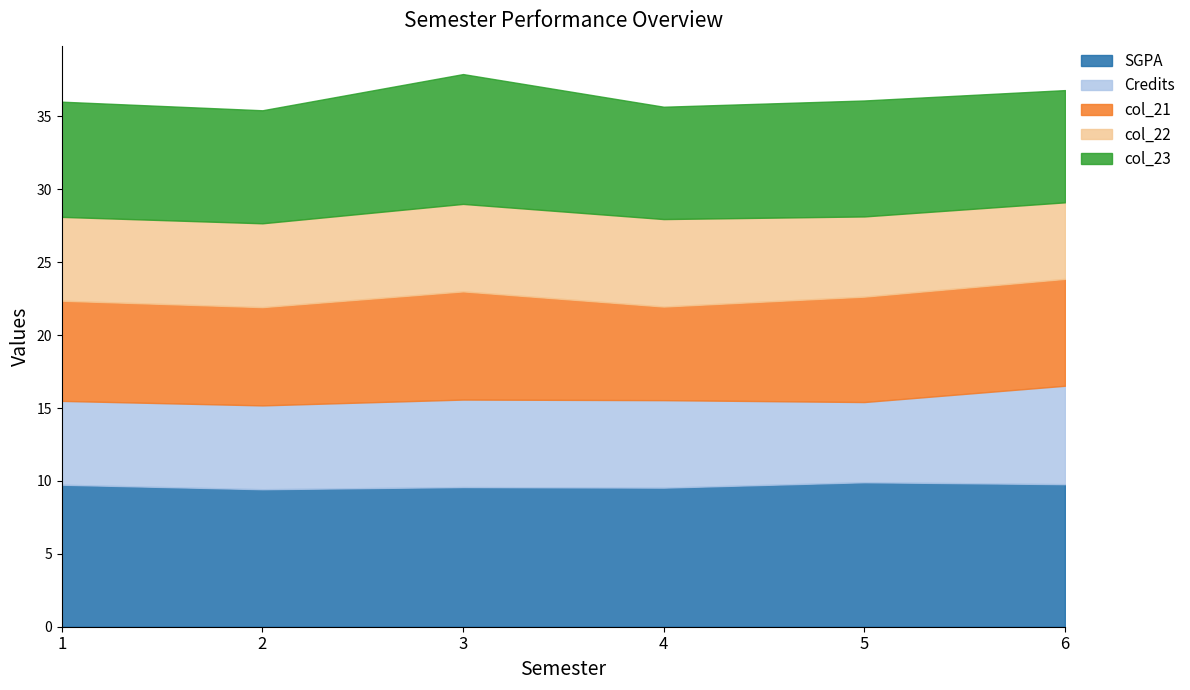

What is the approximate value of col_21 at 4?

6.4